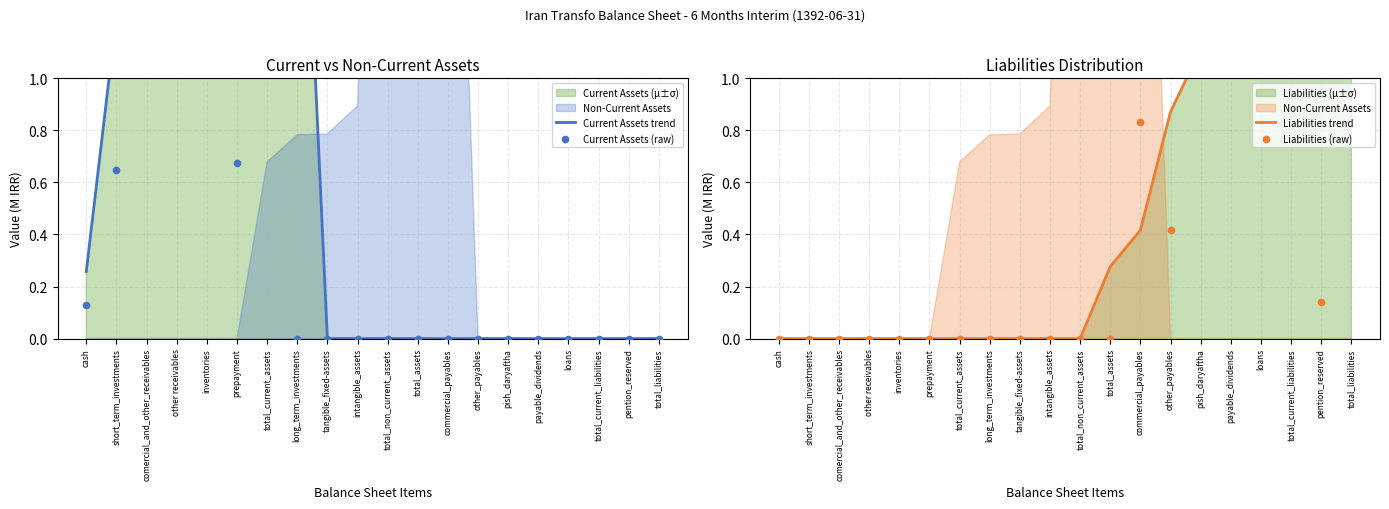

Which series has the largest total across all categories?

Liabilities (raw)